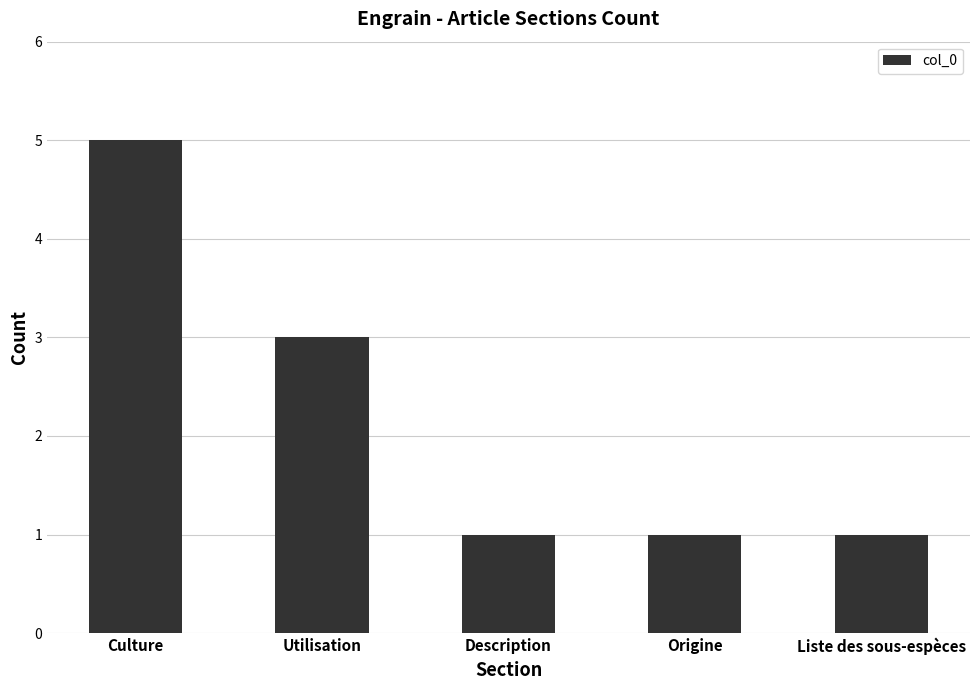

How many bars are there in total?

5